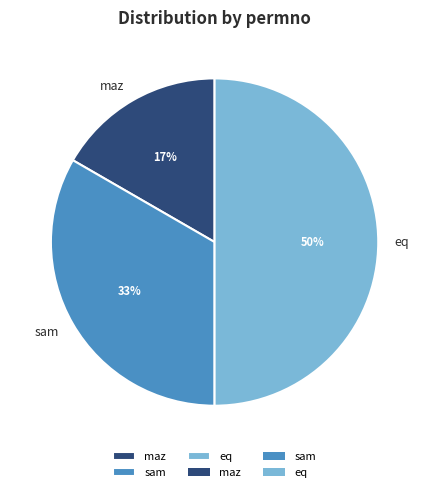

Do sam and eq together represent more than half of the pie?

Yes